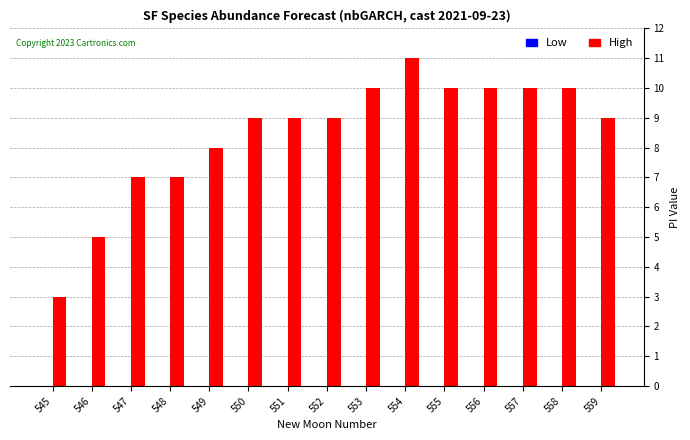

Does the chart contain any negative values?

No